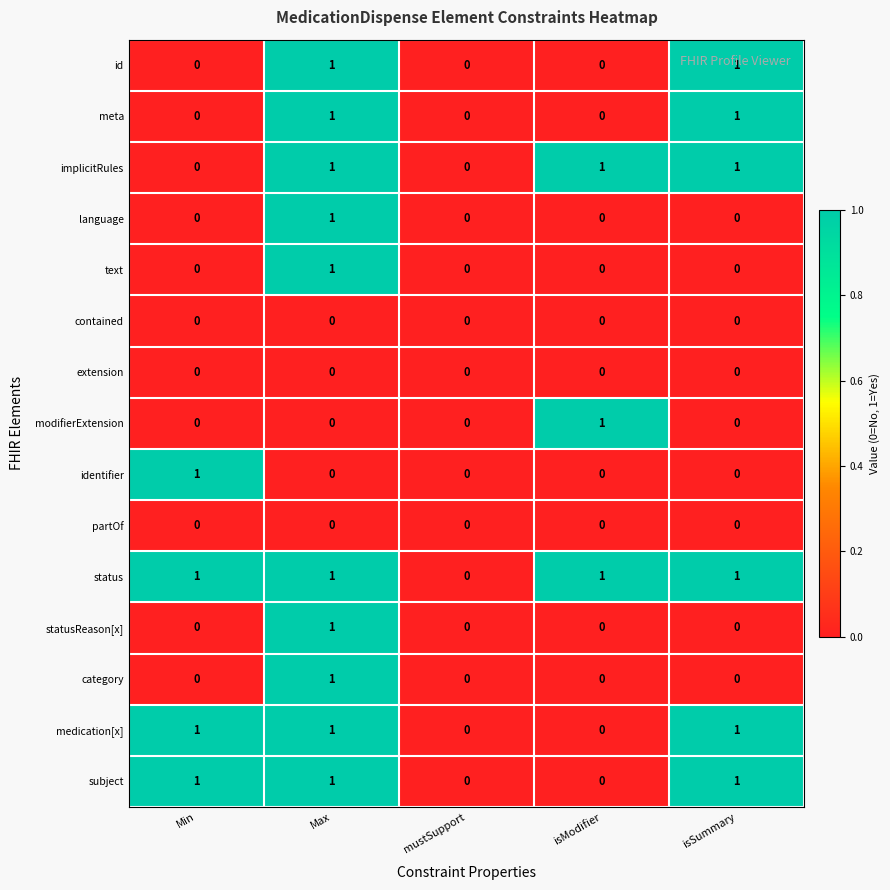

Is the value of implicitRules at isModifier greater than the value of identifier at Max?

Yes